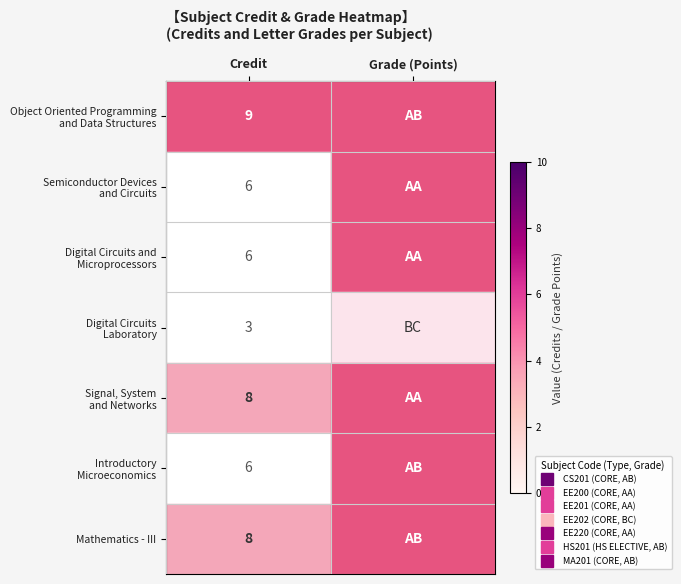

List the series in order of their peak value, highest first.

Semiconductor Devices and Circuits, Digital Circuits and Microprocessors, Signal, System and Networks, Object Oriented Programming and Data Structures, Introductory Microeconomics, Mathematics - III, Digital Circuits Laboratory